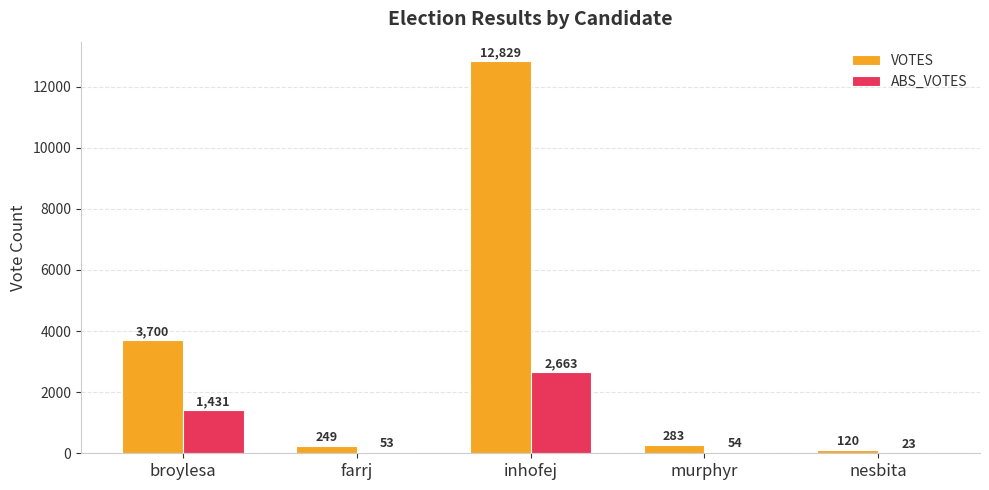

Does the chart contain stacked bars?

No